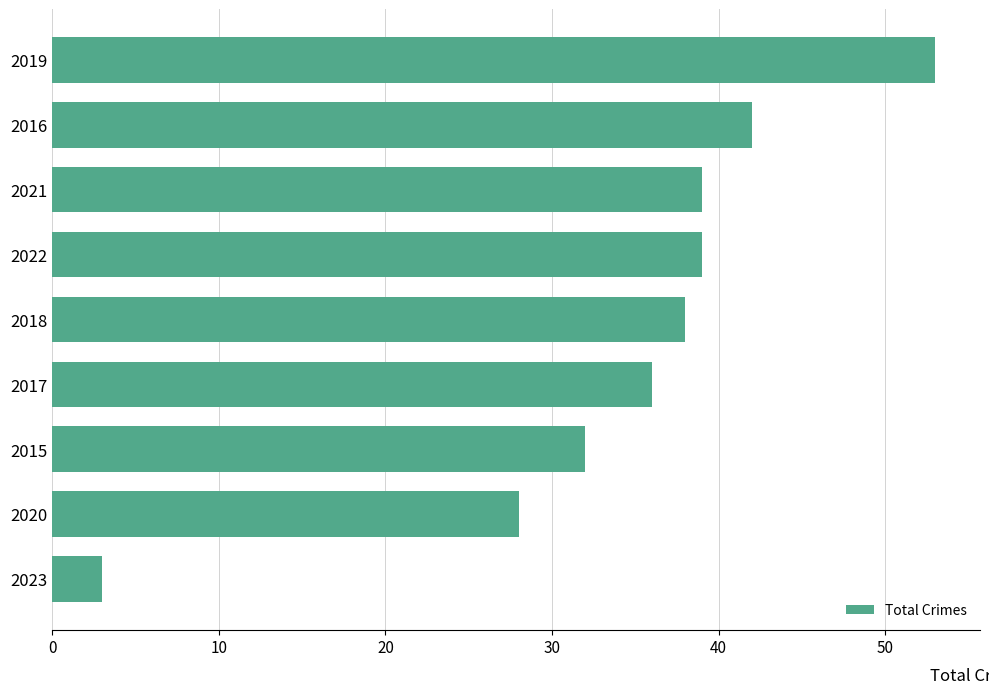

Approximately how many times larger is the value at 2016 compared to 2019?

0.8